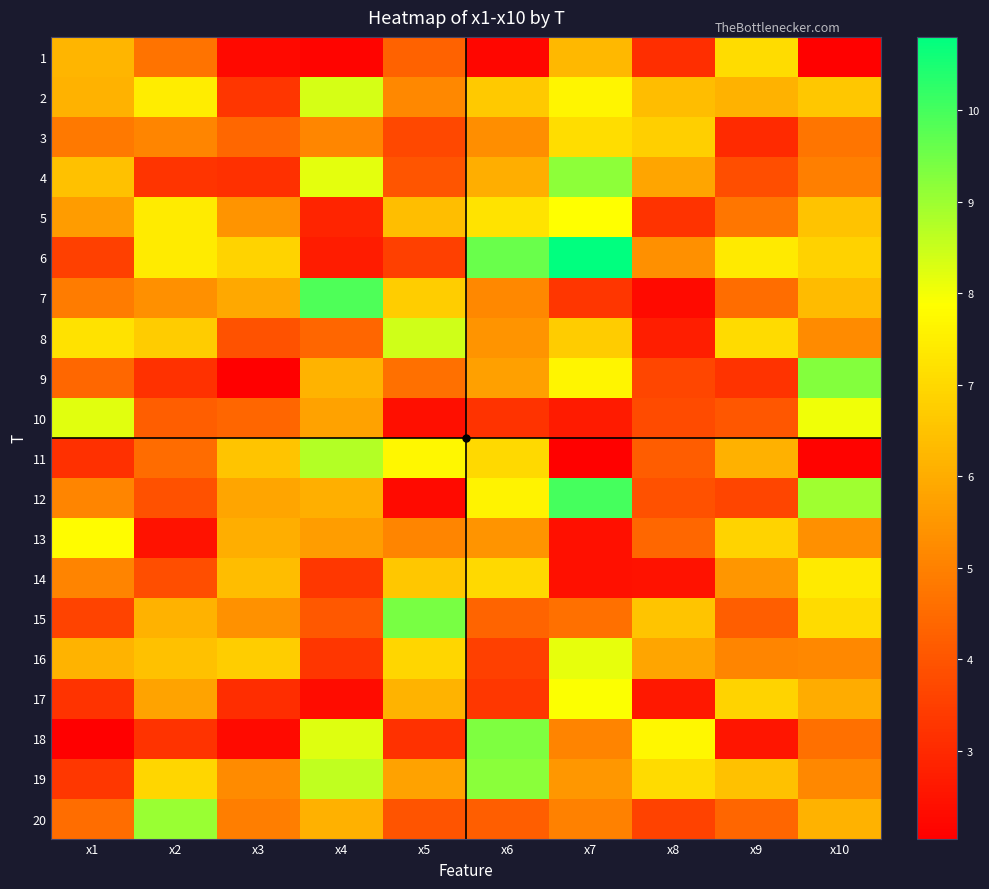

Between x3 and x10, which series saw the biggest shift?

9